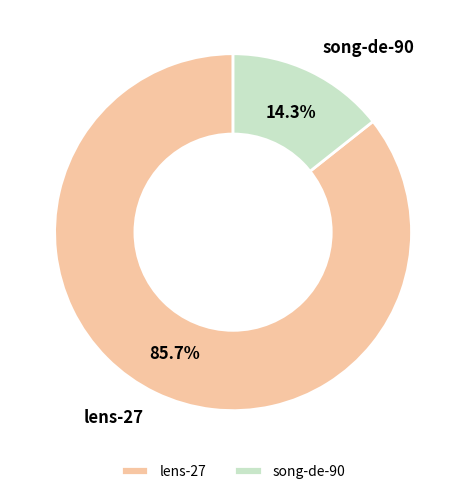

Which category has the biggest portion of the pie?

lens-27